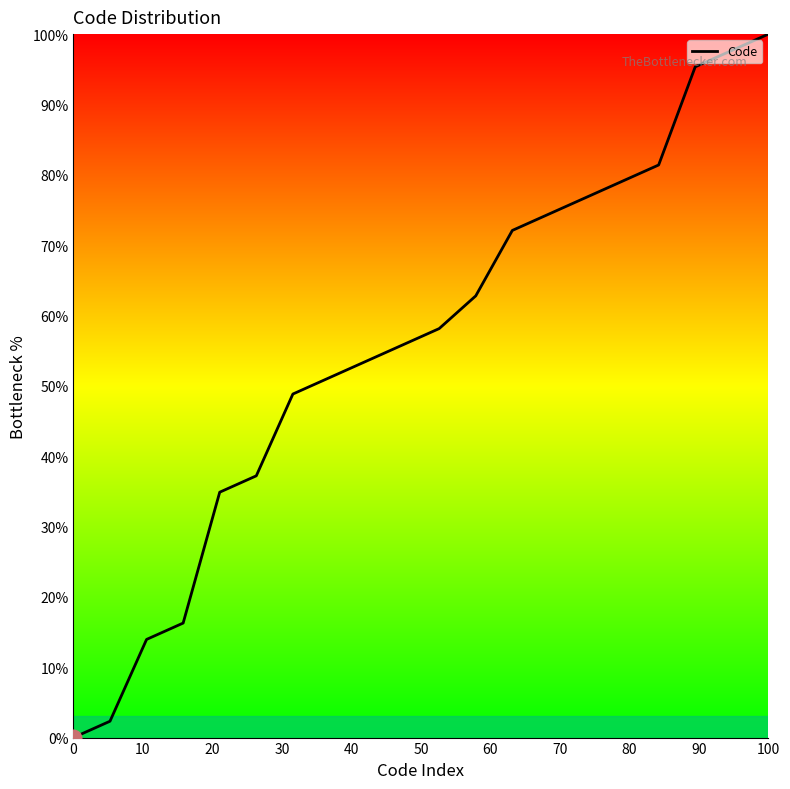

What is the maximum value shown in the chart?

100.0